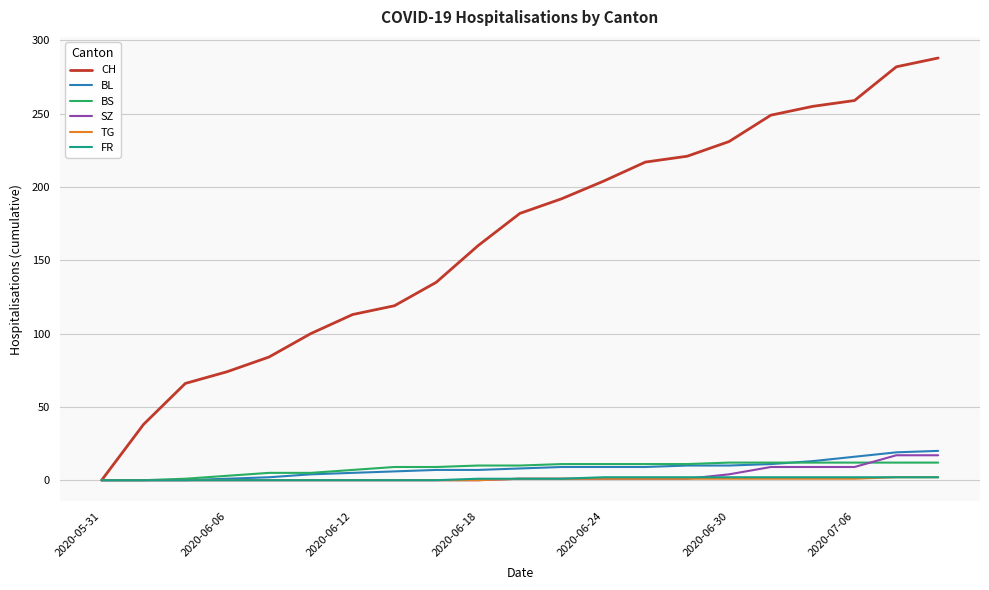

Which series has the largest range (max minus min)?

CH